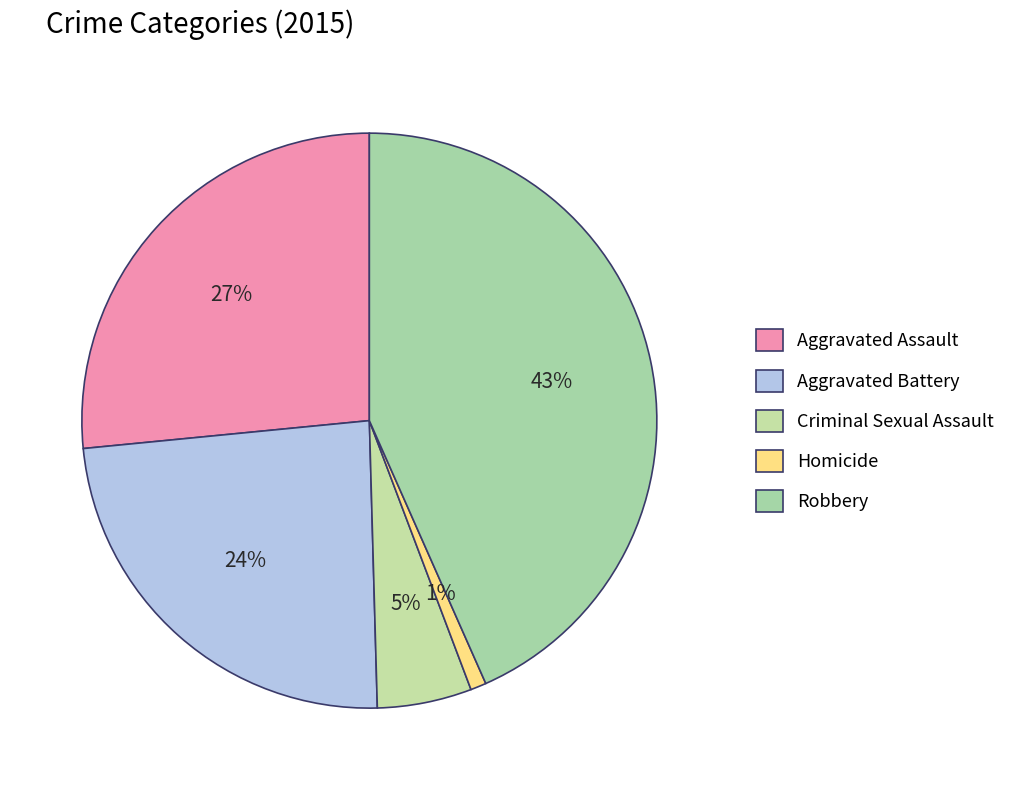

Is there any slice that represents more than half of the pie?

No